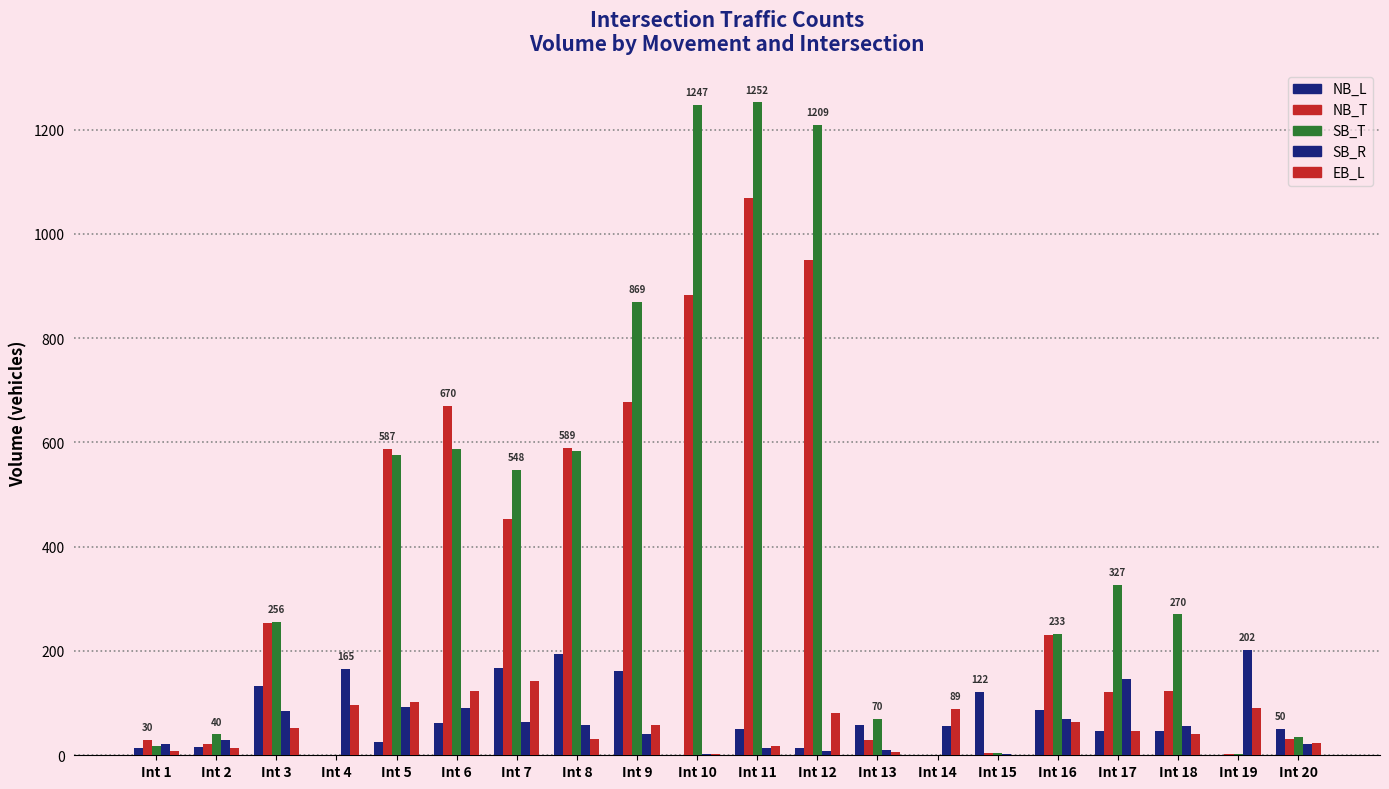

The NB_T series shows 588 at Int 10. True or false?

False